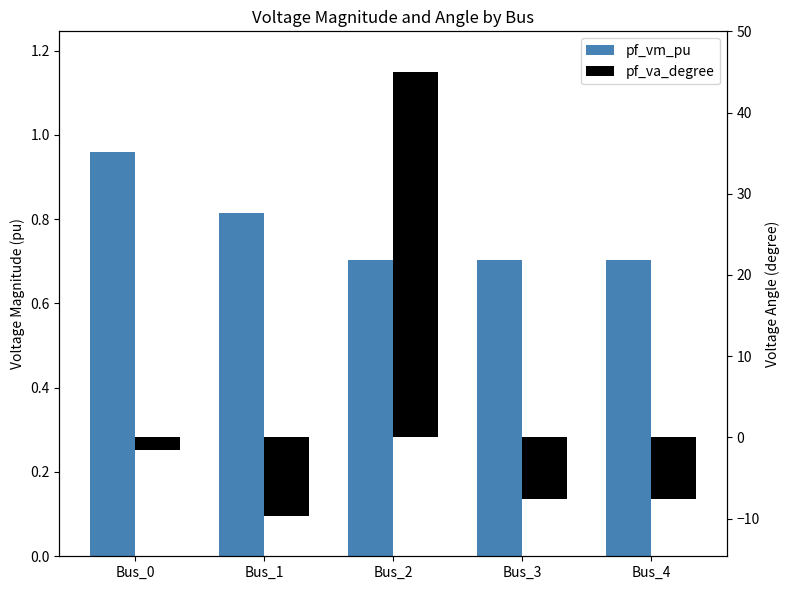

The pf_va_degree series shows 80.7 at Bus_2. True or false?

False